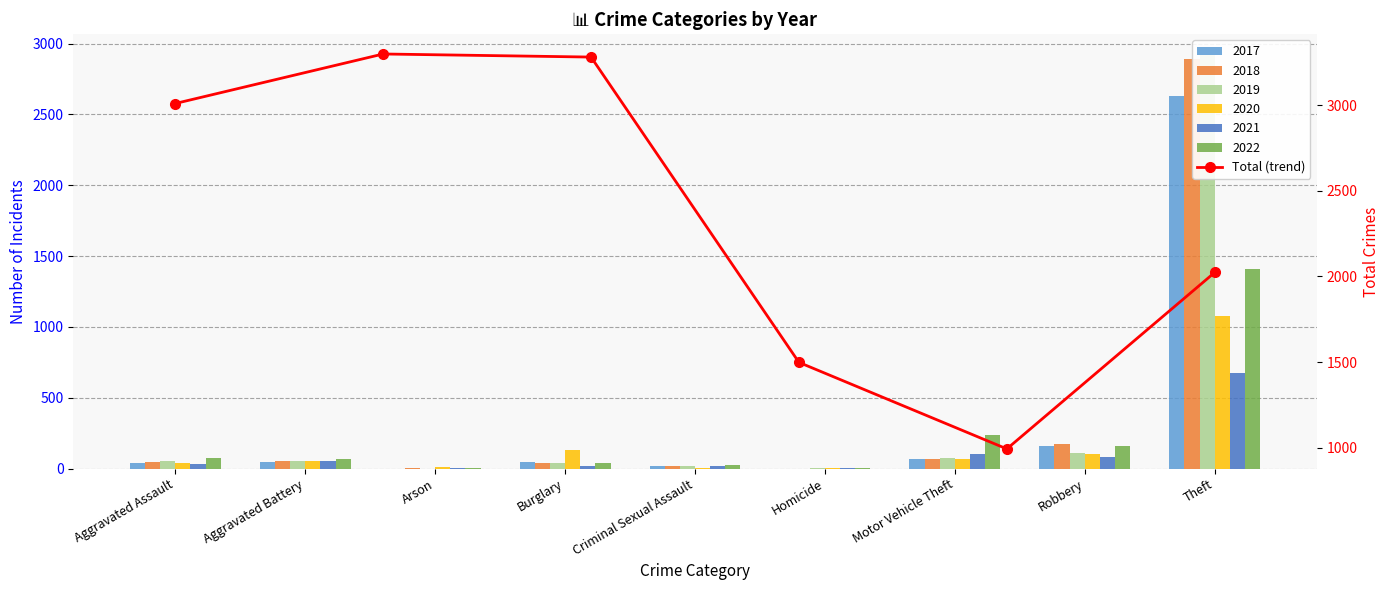

What value does the data have at Arson, to the nearest 50?

3300